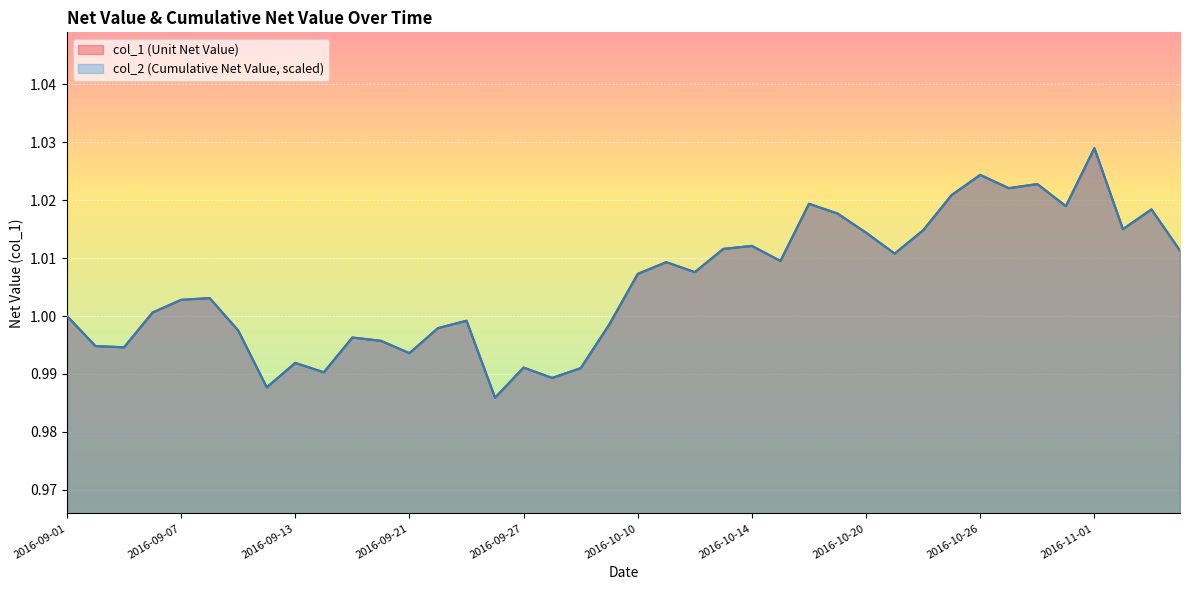

True or false: col_1 (Unit Net Value) has more than 1 interior local peaks.

True